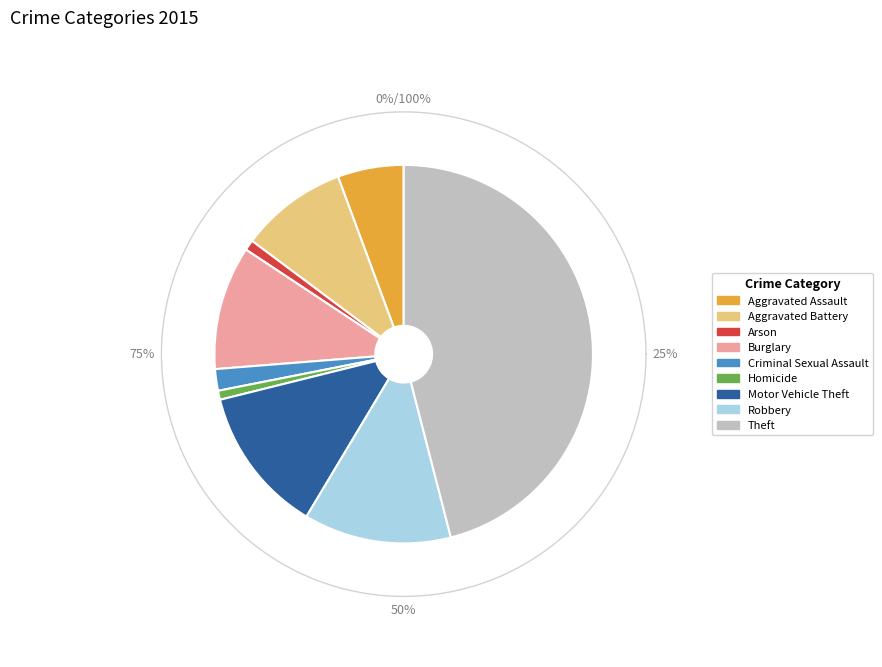

Is Homicide the majority of the pie?

No